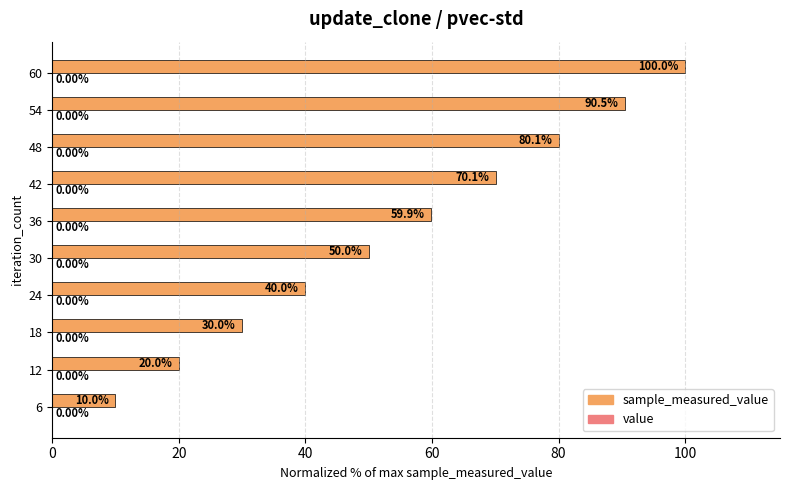

At which category is the sum across all series the highest?

60